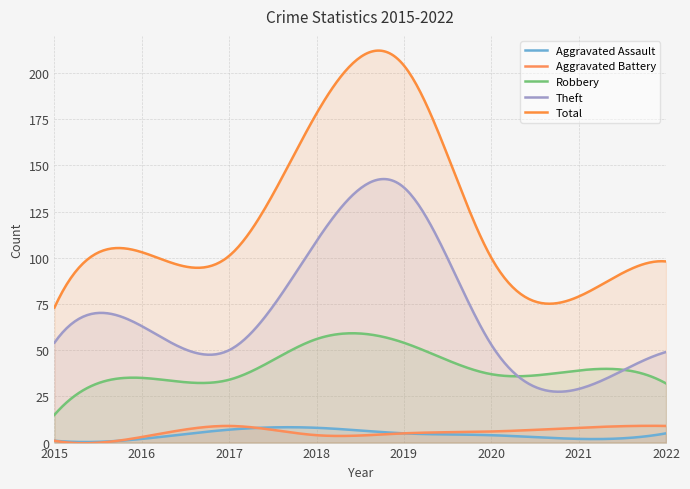

What is the value of the Aggravated Battery point at the 7th from the left?

8